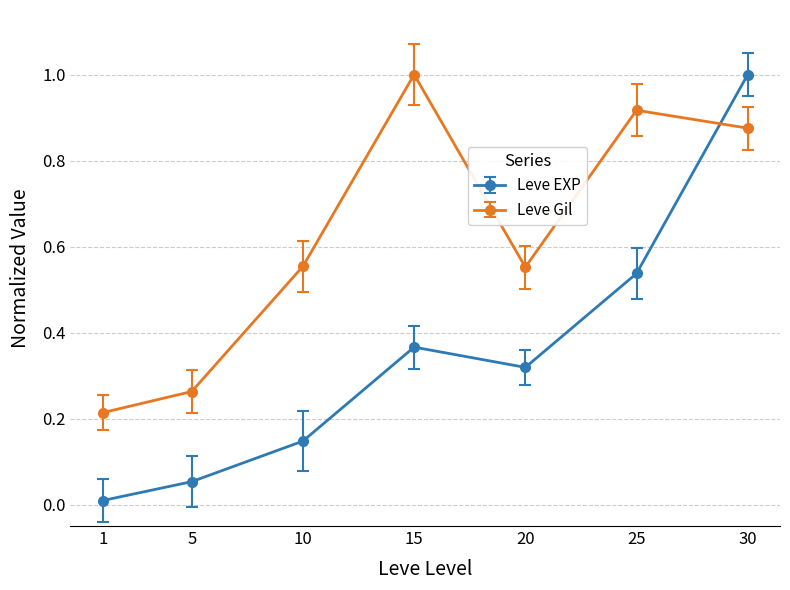

Rank the categories by Leve EXP value from lowest to highest.

1, 5, 10, 20, 15, 25, 30